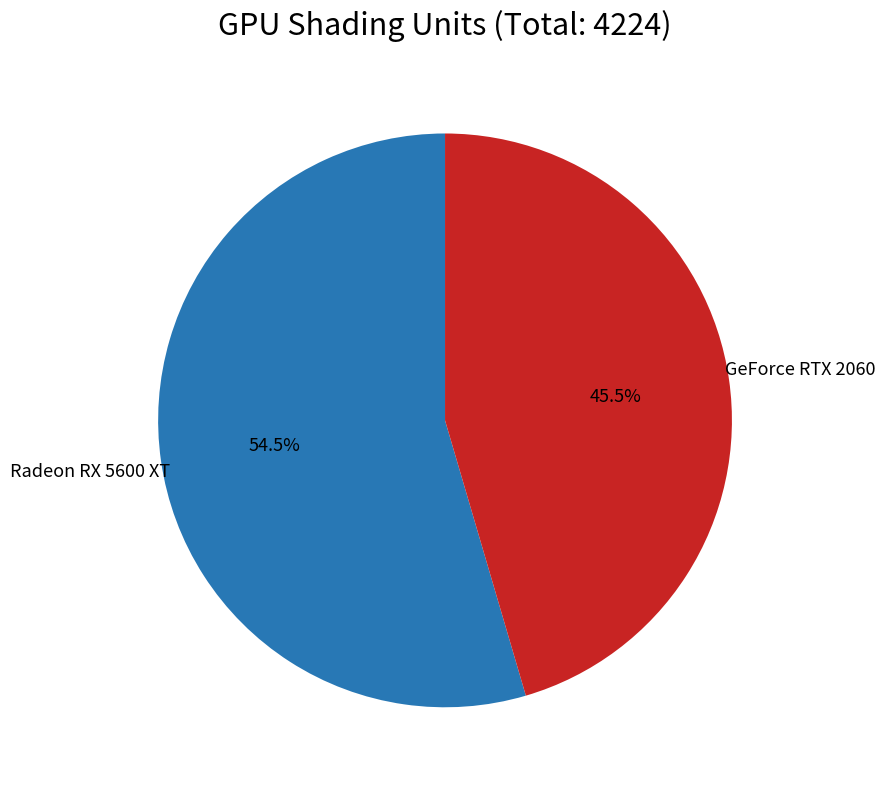

Does any single category account for the majority?

Yes